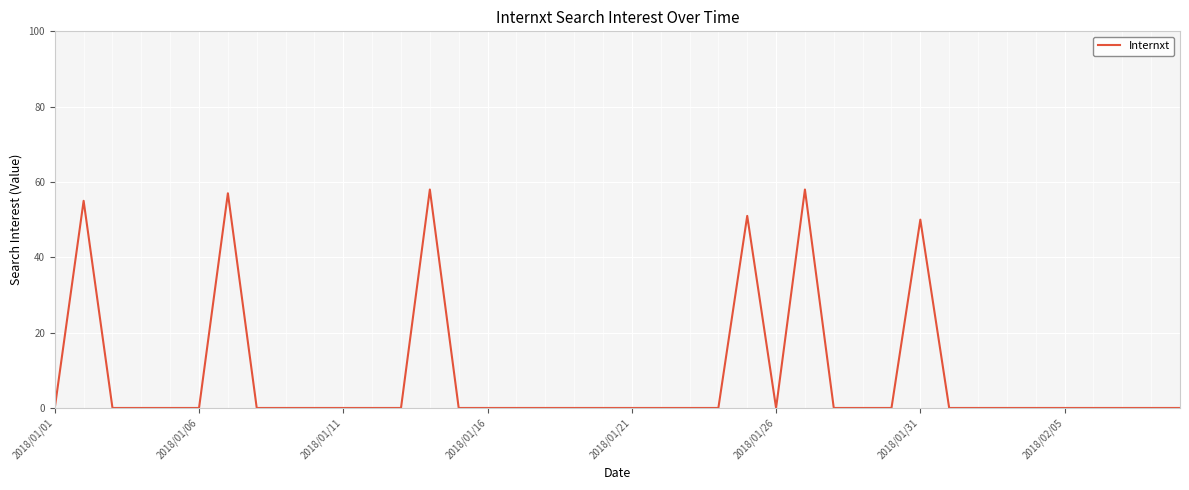

What is the sum of all values?

329